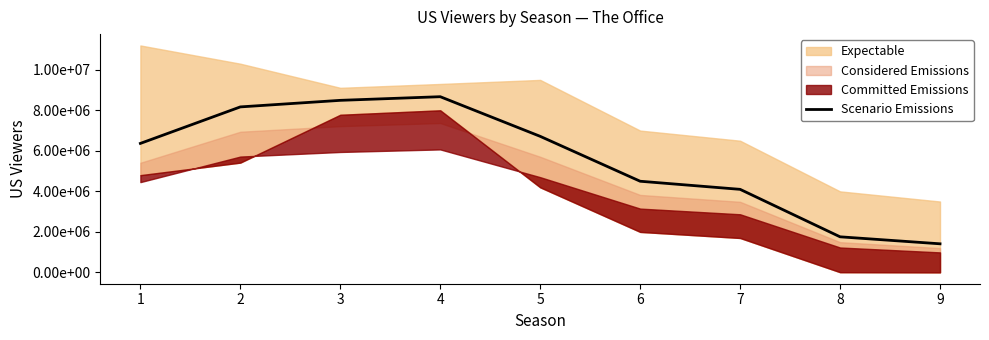

What is the value of the 2nd point from the left?

8168181.8